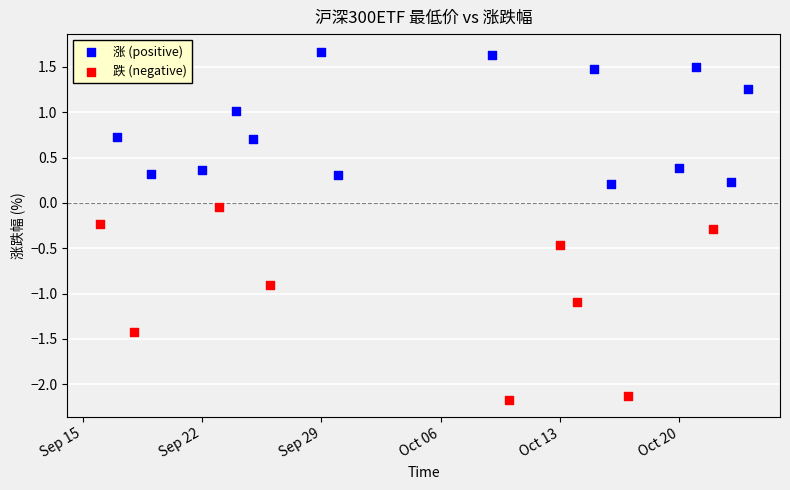

Which series reaches the maximum Y coordinate?

涨 (positive)